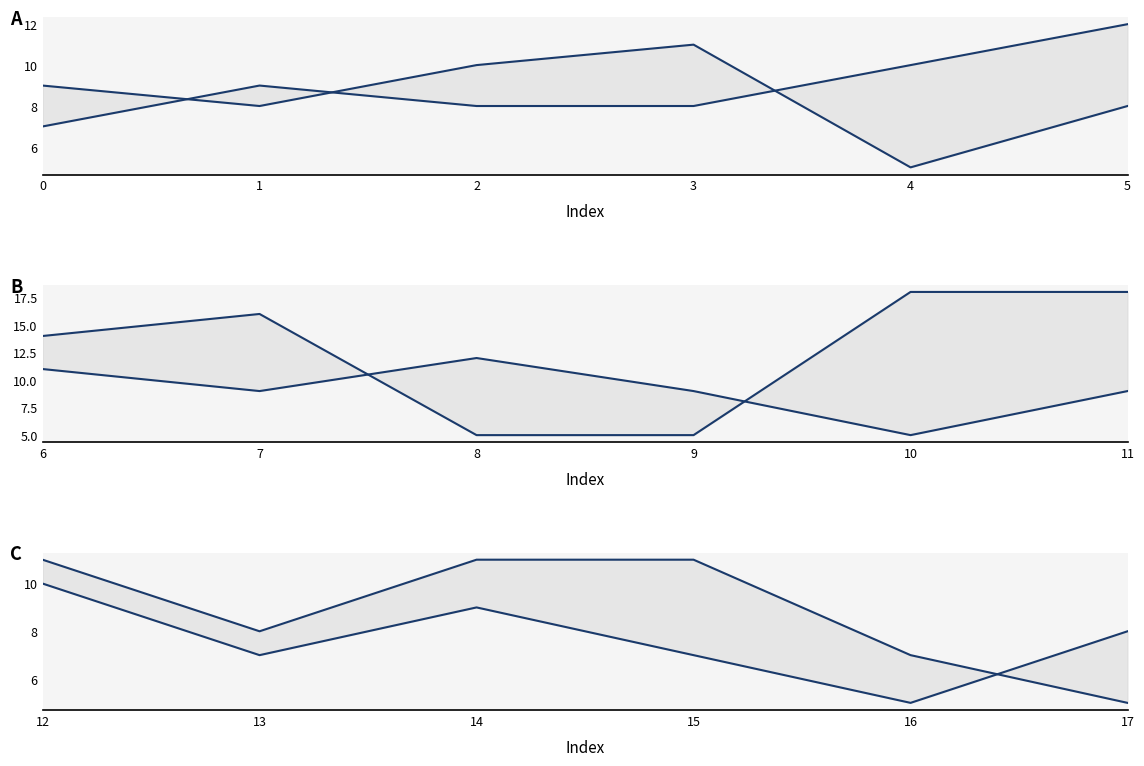

How many to_bus values are between 7 and 11?

5